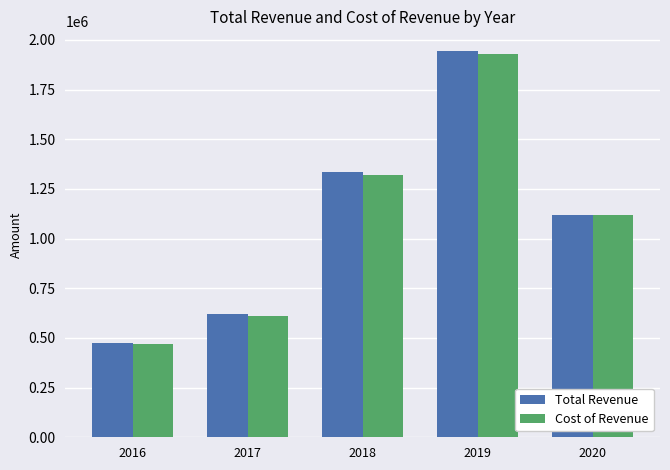

How many values in the Total Revenue series are below 1119400?

2